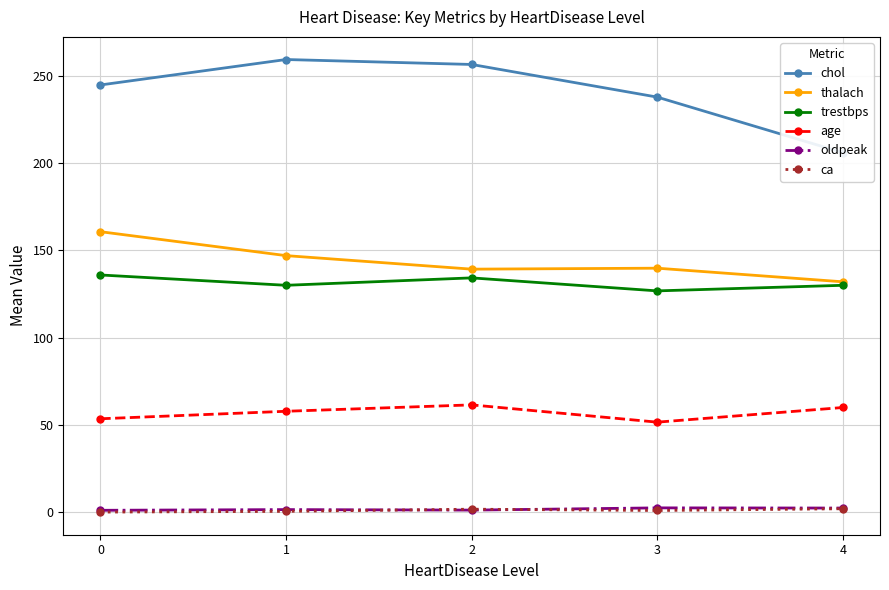

Does the chart have visible grid lines?

Yes